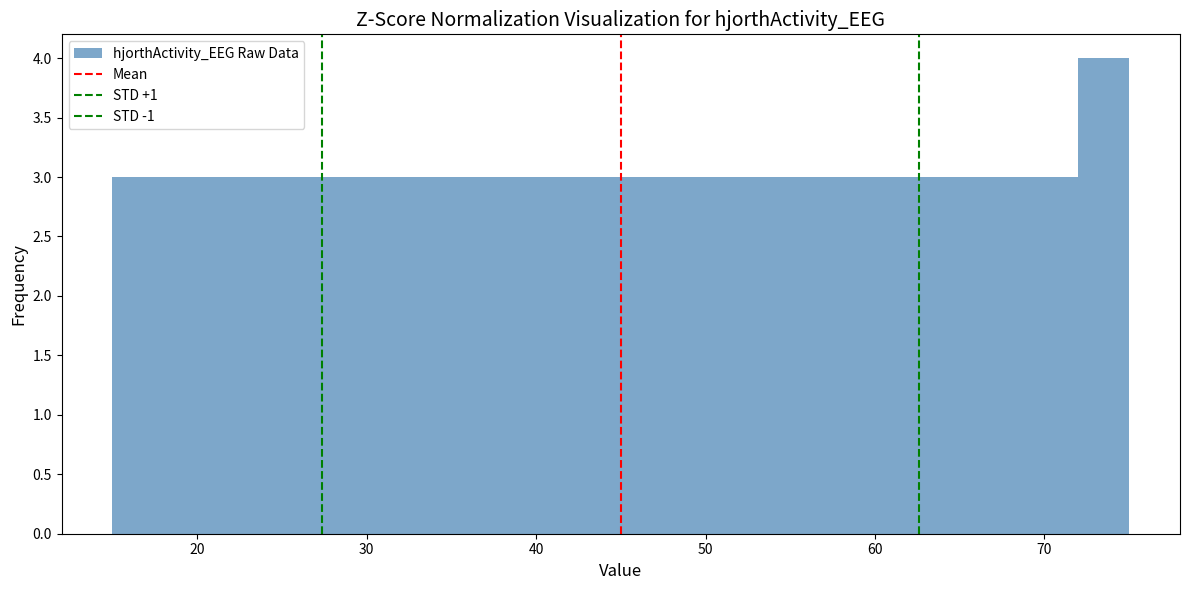

Read against the x-axis, roughly where is the centre of the tallest bar?

74